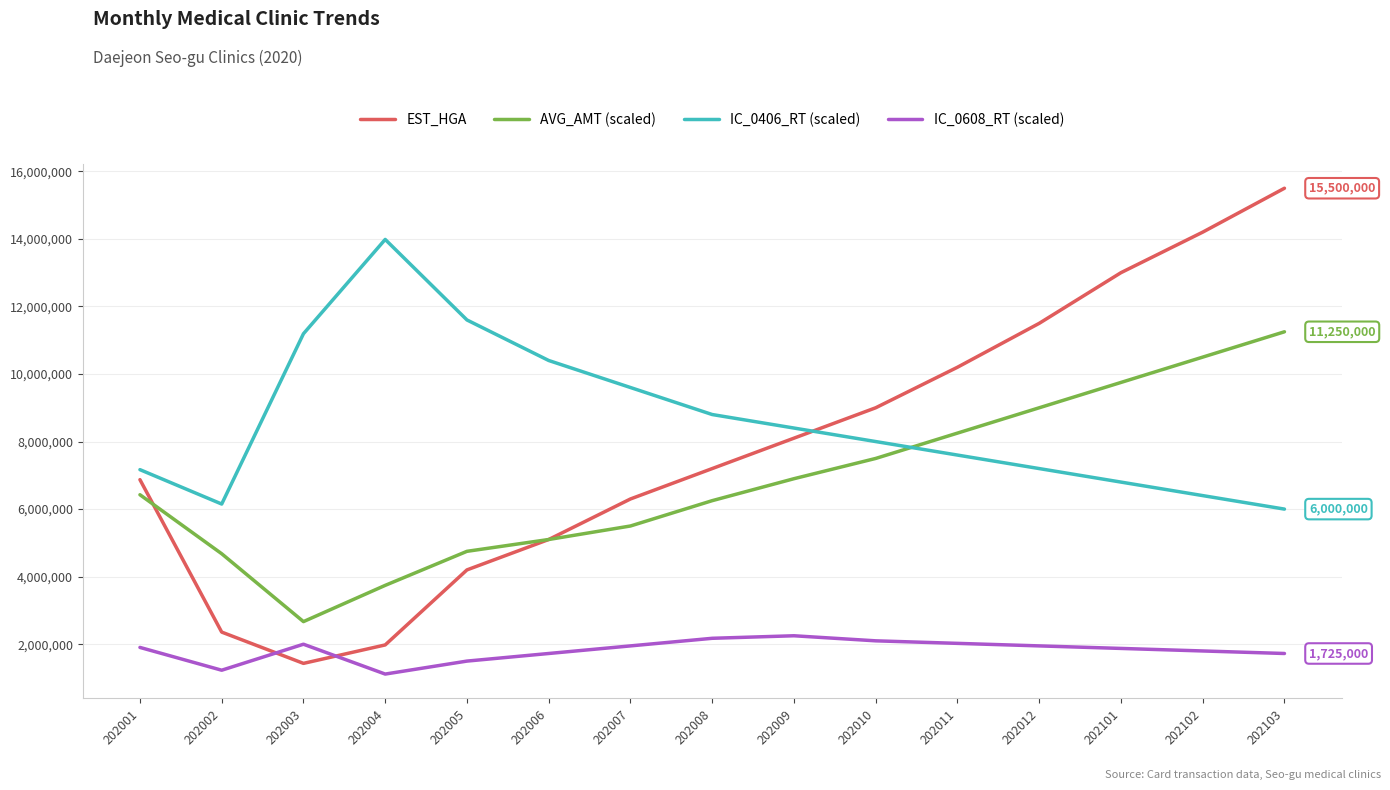

The value of IC_0608_RT (scaled) at 202101 is 1149368.7. True or false?

False